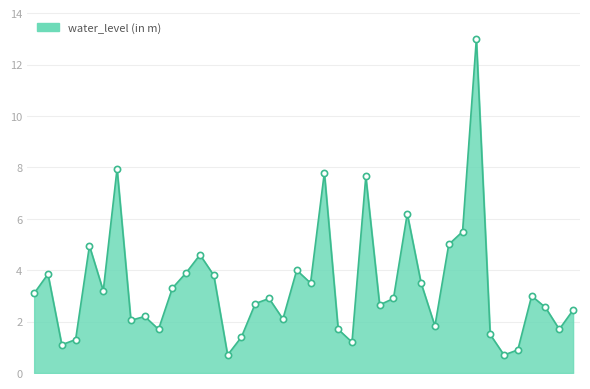

What is the smallest value displayed?

0.7